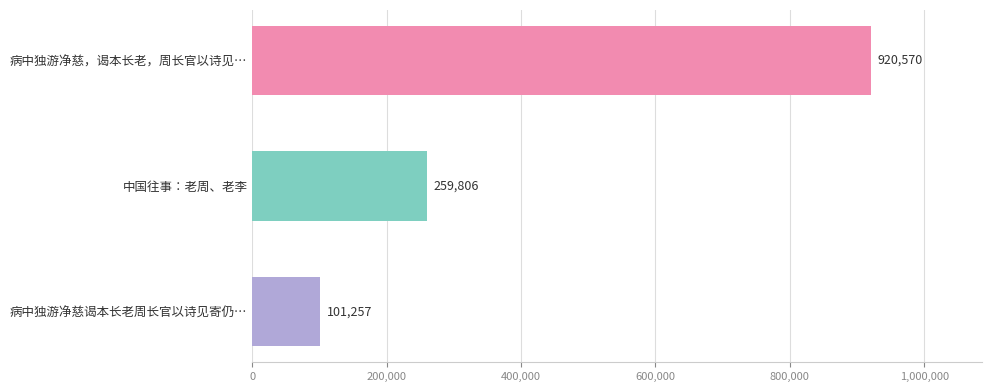

How many values are between 101257 and 920570?

3